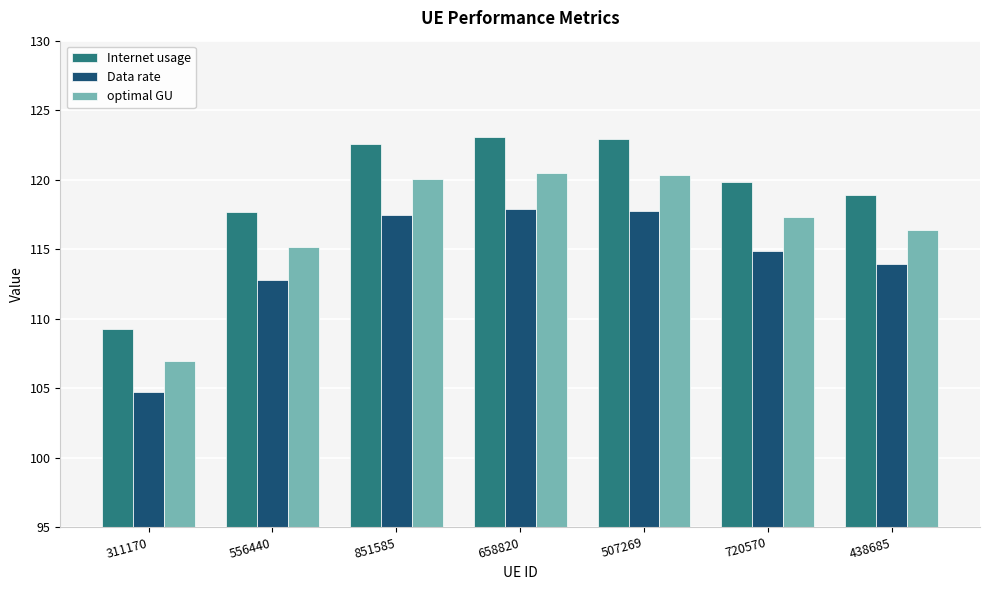

What is the difference between the maximum and minimum values in the Internet usage series?

13.8